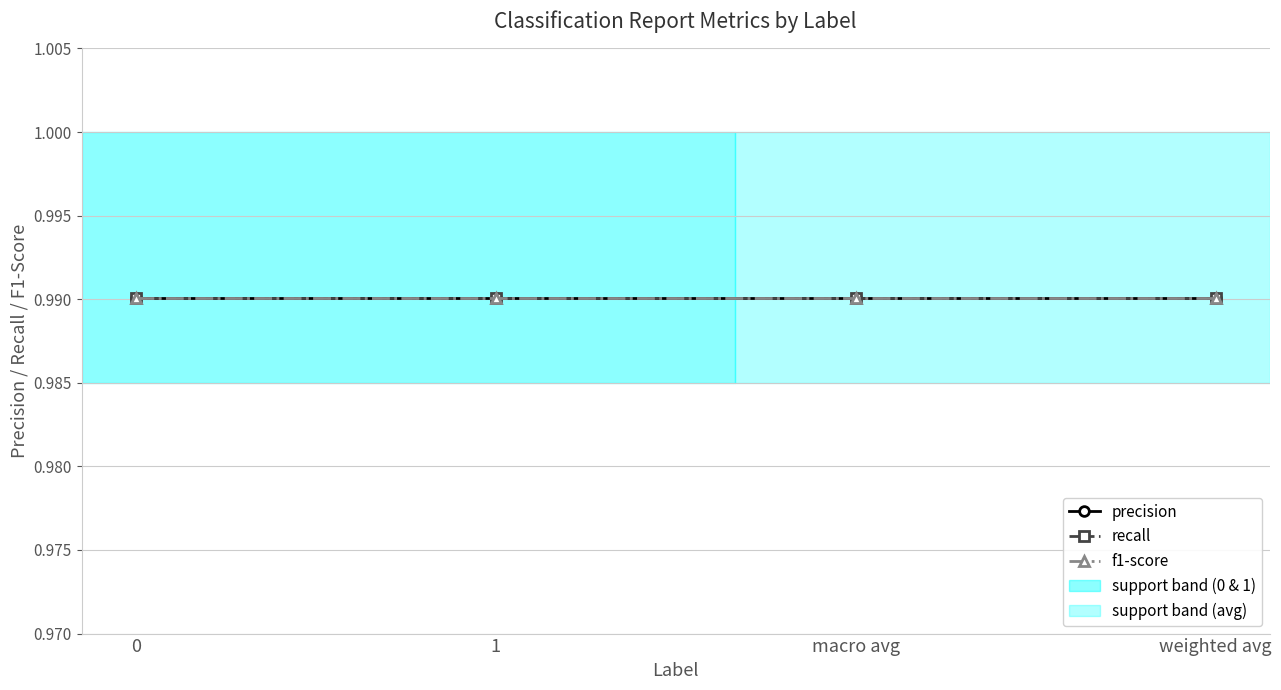

Which series changed the most between 0 and 1?

precision